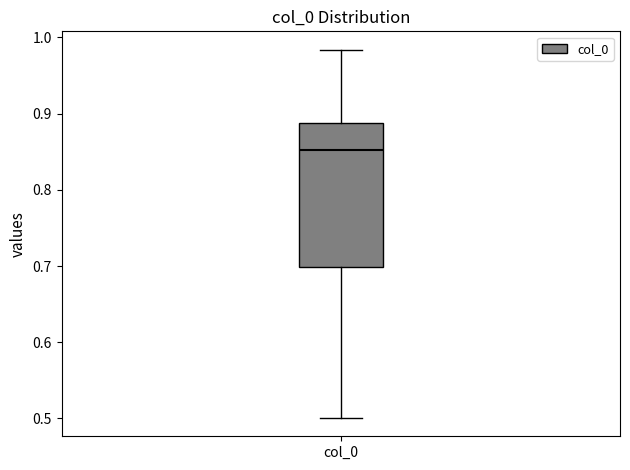

Transcribe this box plot: give where the median line is, the range the box spans, and where the two whiskers end, as read against the y-axis. The values are not printed on the chart, so give them approximately, as read against the axis.

median 0.85, box 0.70 to 0.89, whiskers 0.50 to 0.98